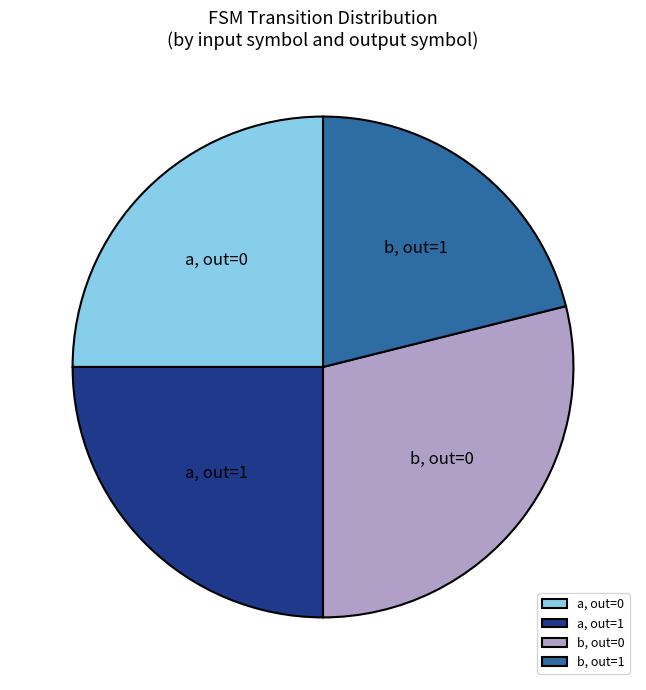

How many segments does this pie chart have?

4